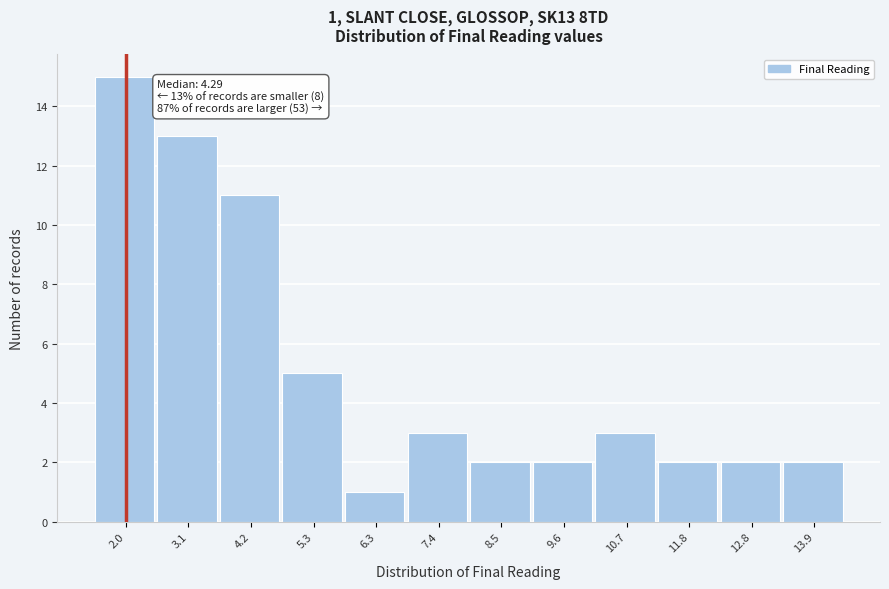

Reading left to right, list all the values displayed in this chart.

2.0=15	3.1=13	4.2=11	5.3=5	6.3=1	7.4=3	8.5=2	9.6=2	10.7=3	11.8=2	12.8=2	13.9=2